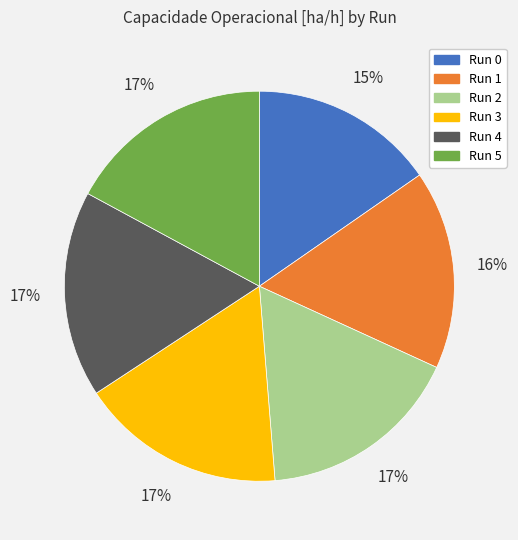

The Run 2 slice represents 17% of the pie. True or false?

True